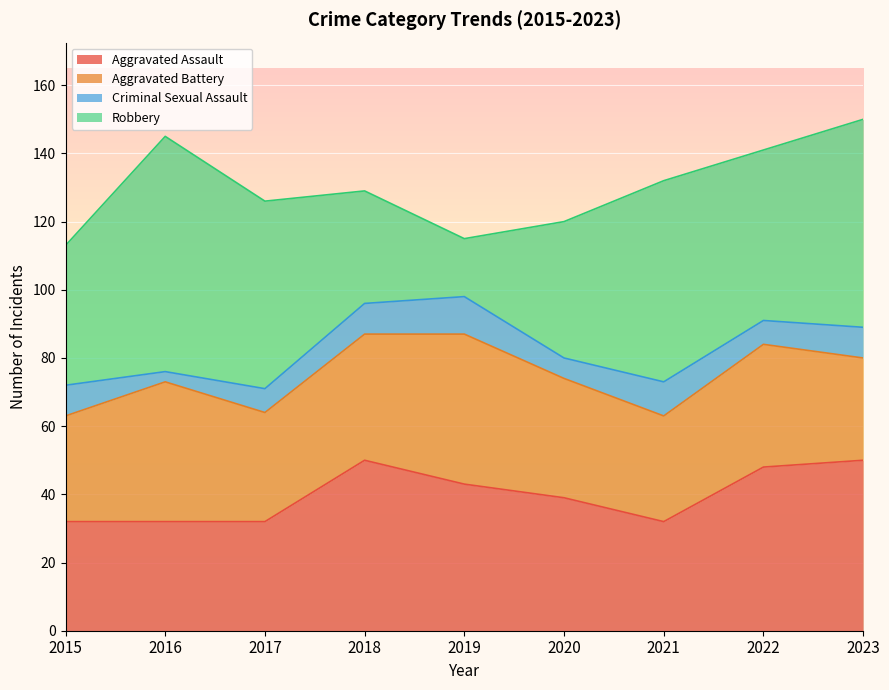

Is it true that Aggravated Battery equals 12 at 2022?

False